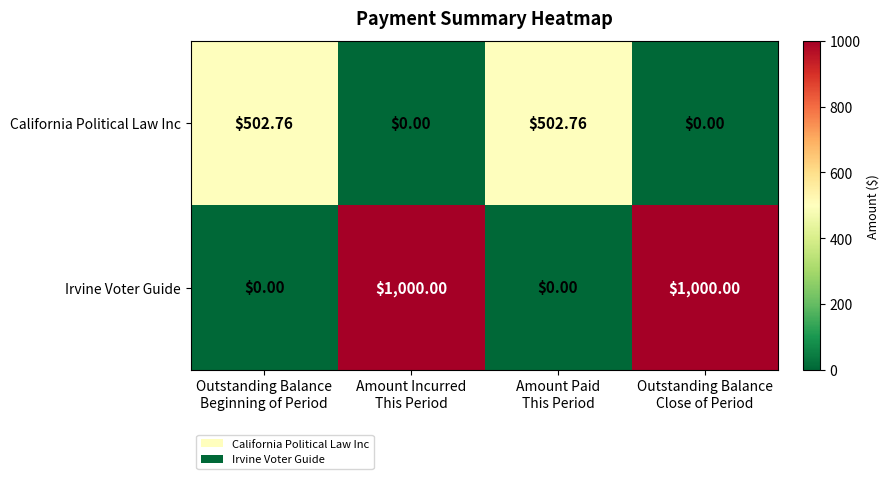

Between Amount Incurred
This Period and Amount Paid
This Period, which series saw the biggest shift?

Irvine Voter Guide